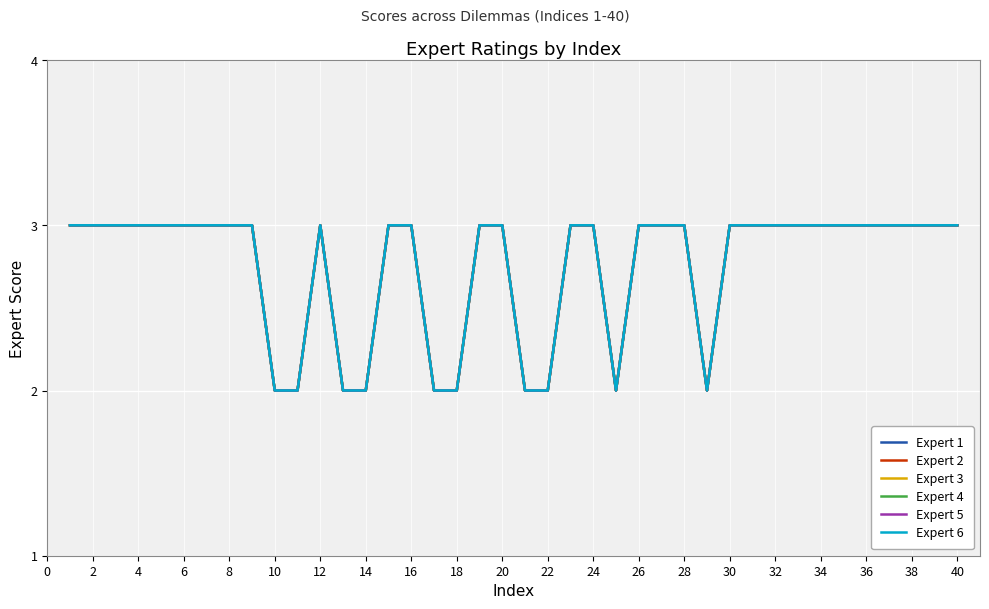

Does the chart display data point markers on the line(s)?

No